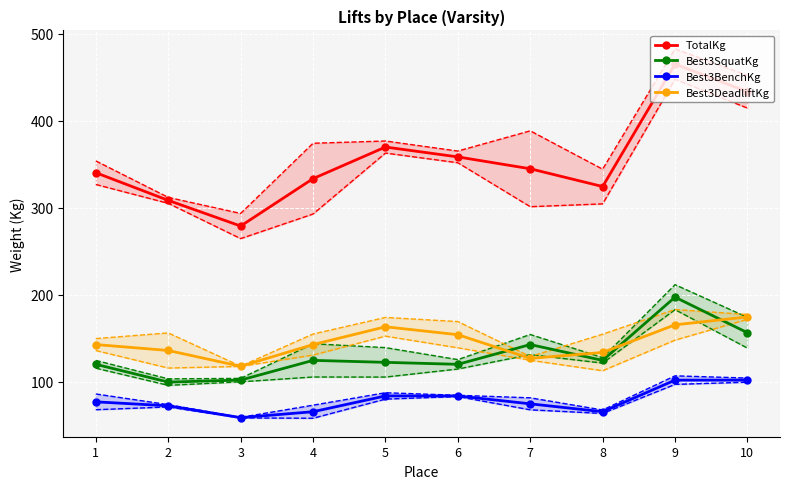

Which series has the largest total across all categories?

TotalKg